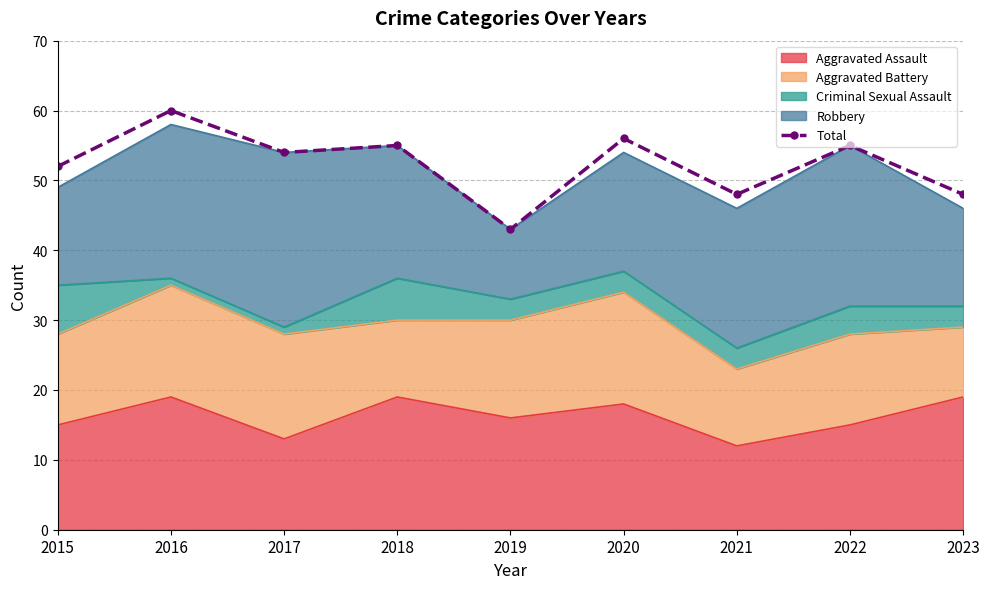

Reading left to right, extract all data points from this chart.

52	60	54	55	43	56	48	55	48